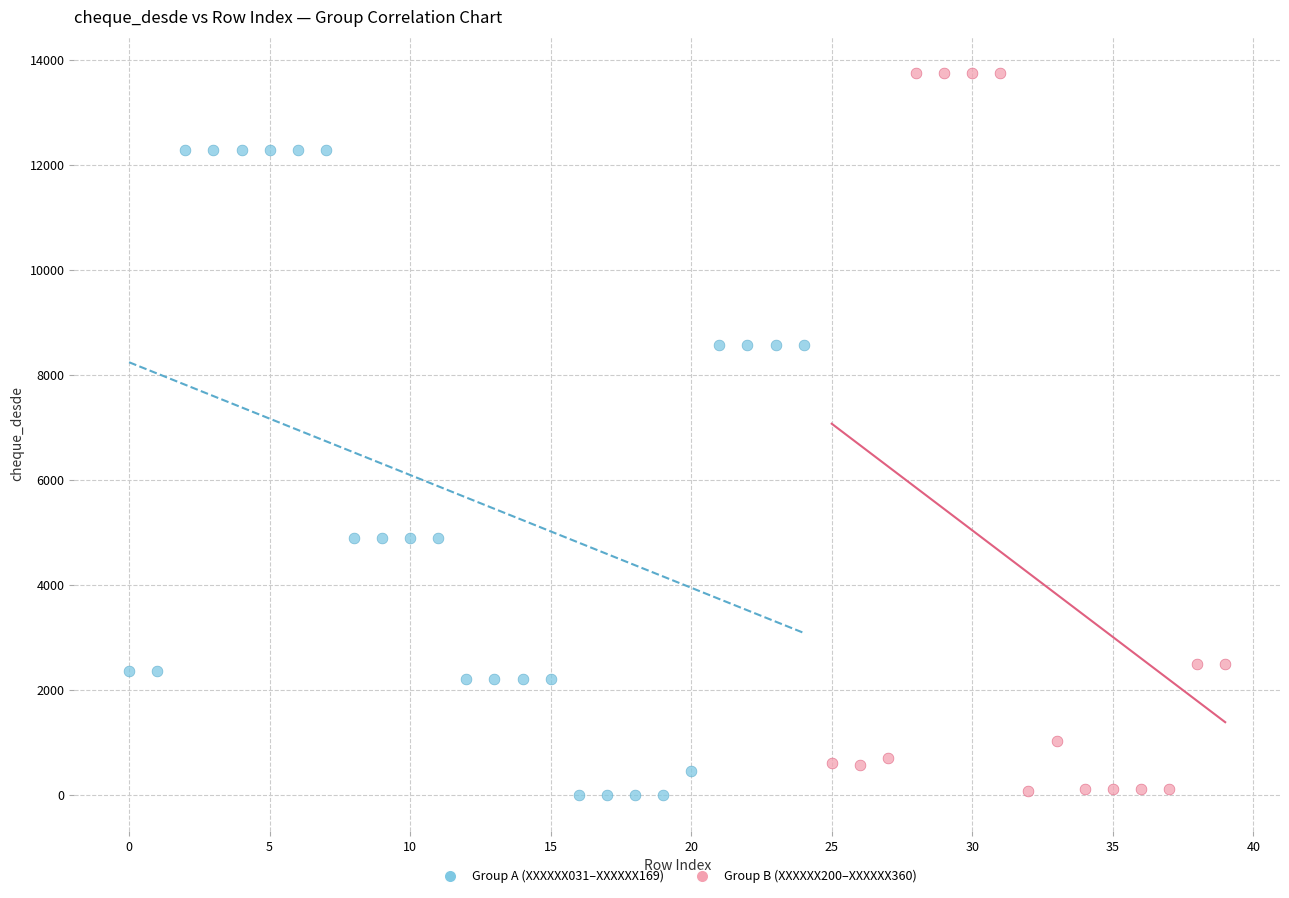

Which series has the largest Y range (max minus min)?

Group B (XXXXXX200–XXXXXX360)